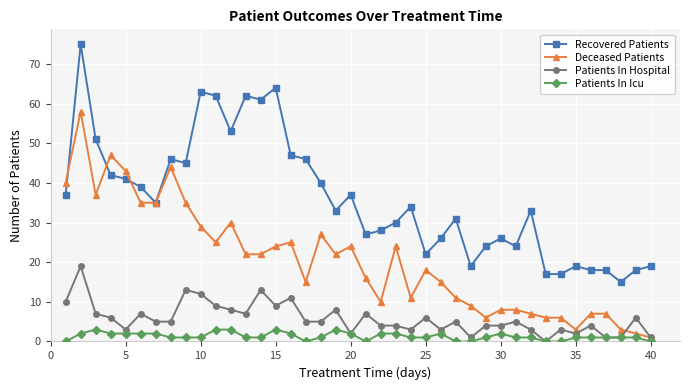

Which series has the widest spread of values?

Recovered Patients